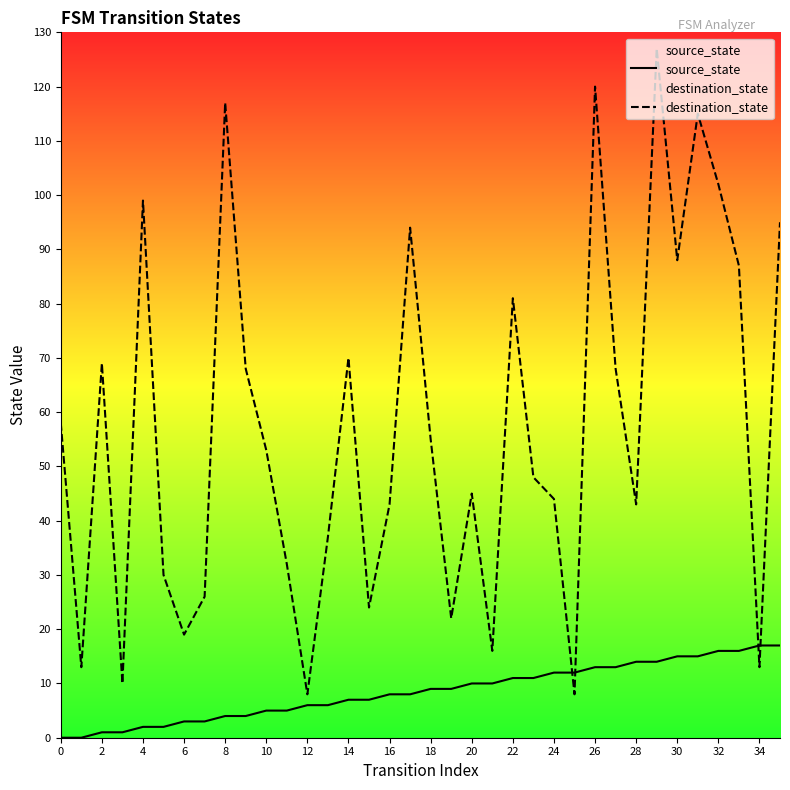

What is the greatest value displayed?

127